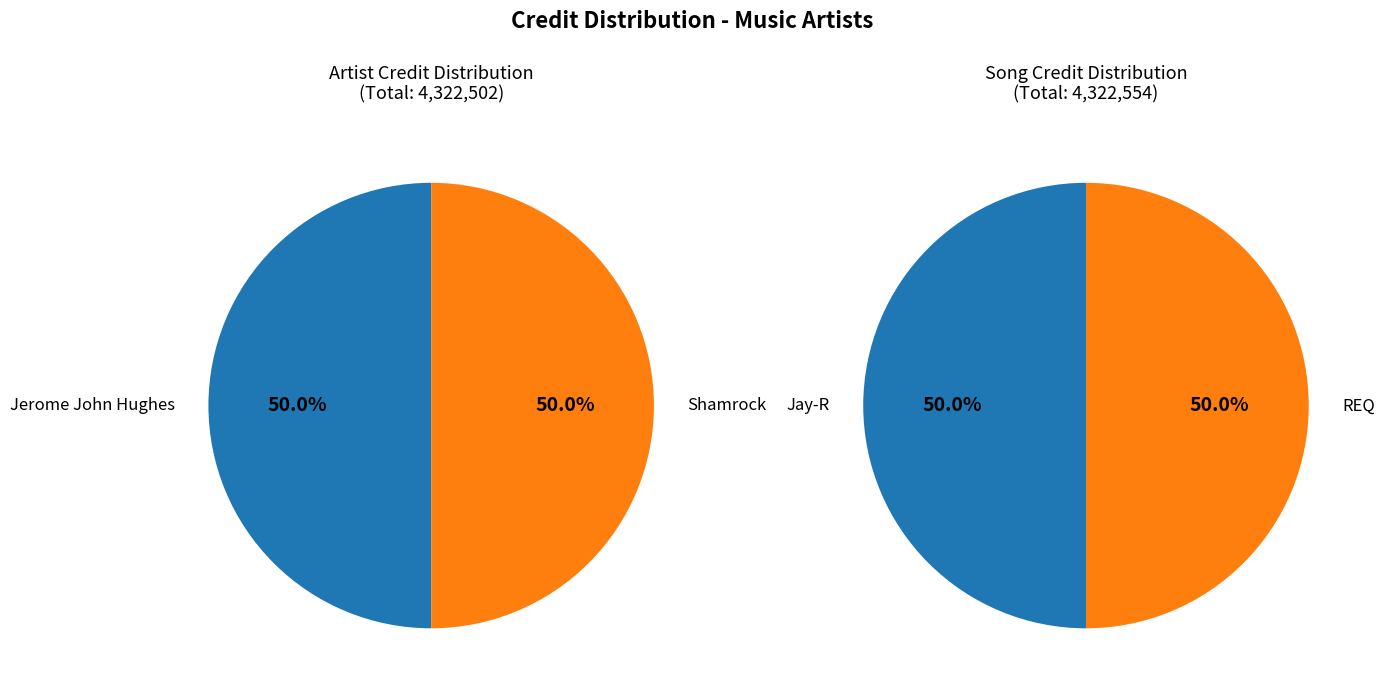

To the nearest percent, what is the combined percentage of 1568150 and 277264?

50%